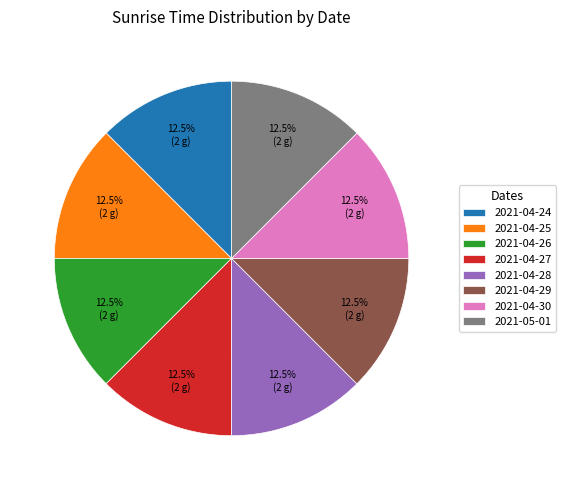

What is the ratio of the value at 2021-04-25 to the value at 2021-04-30?

1.0